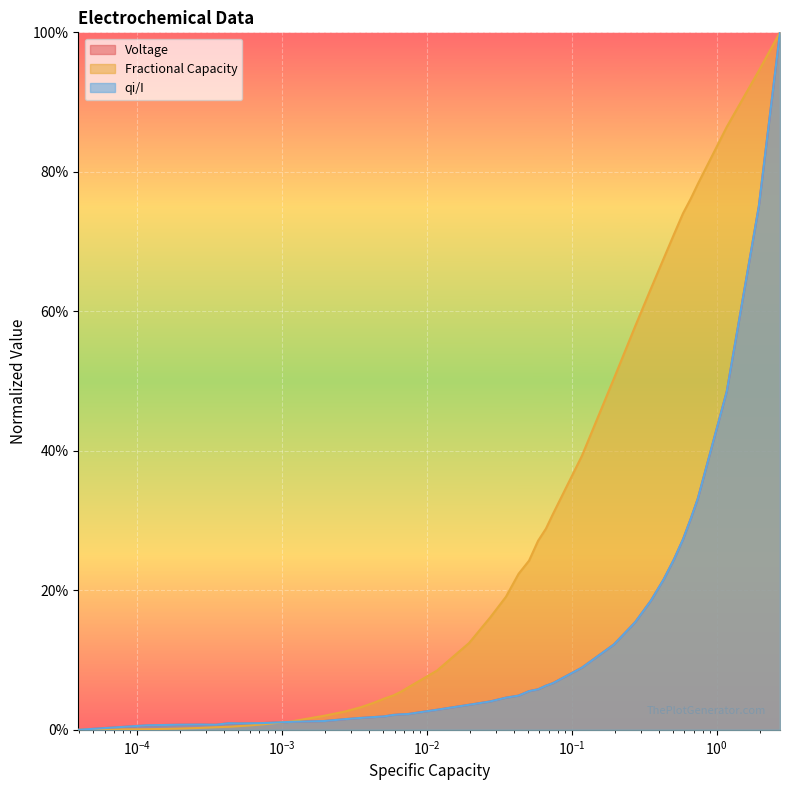

What is the label of the 4th point from the left?

$\mathdefault{10^{-3}}$